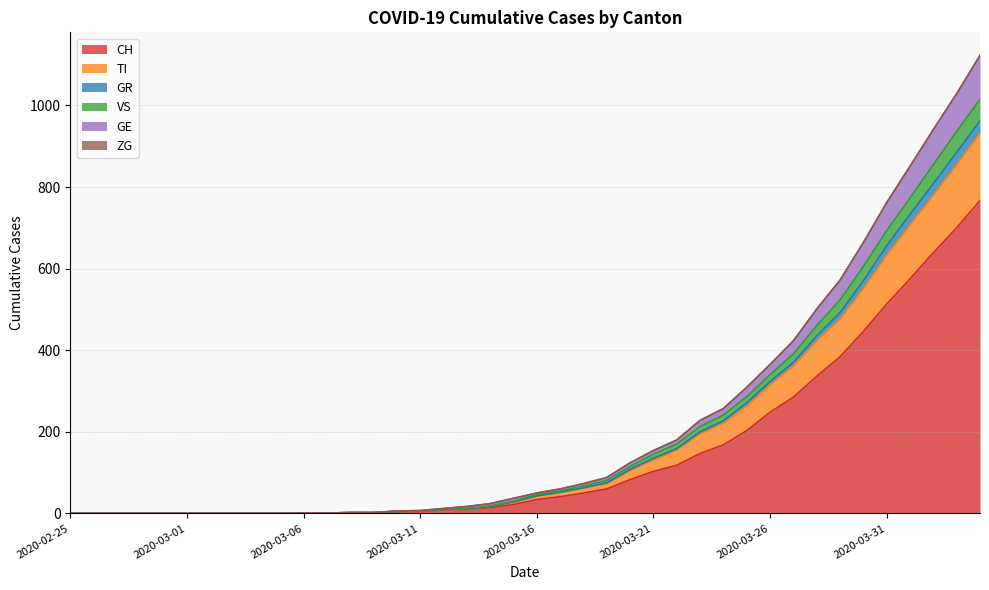

What is the maximum value for CH?

767